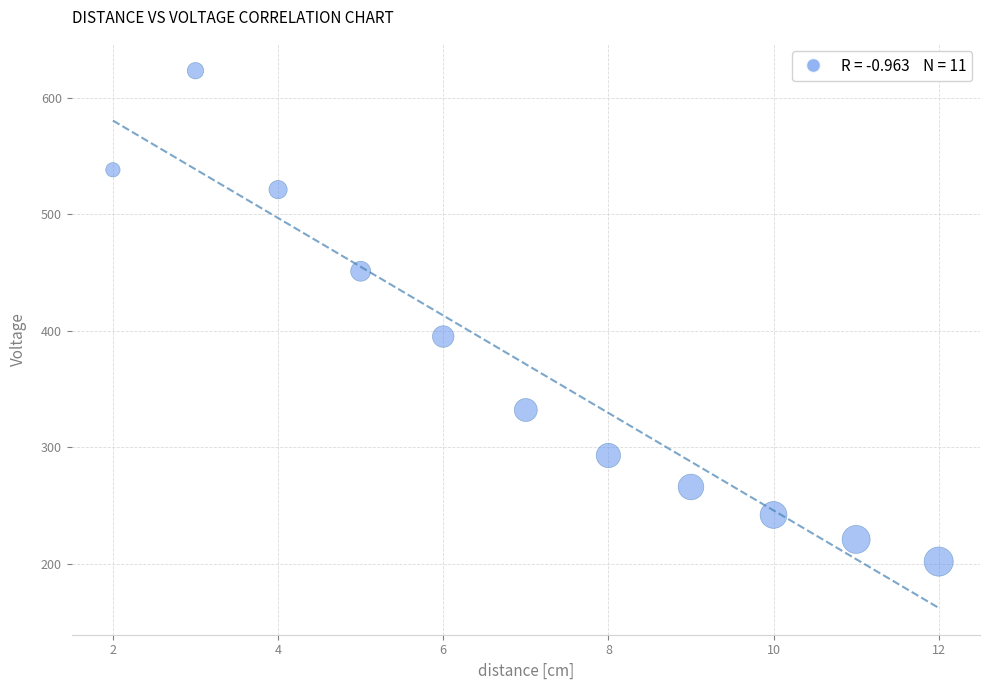

What is the range of Y values (max minus min)?

421